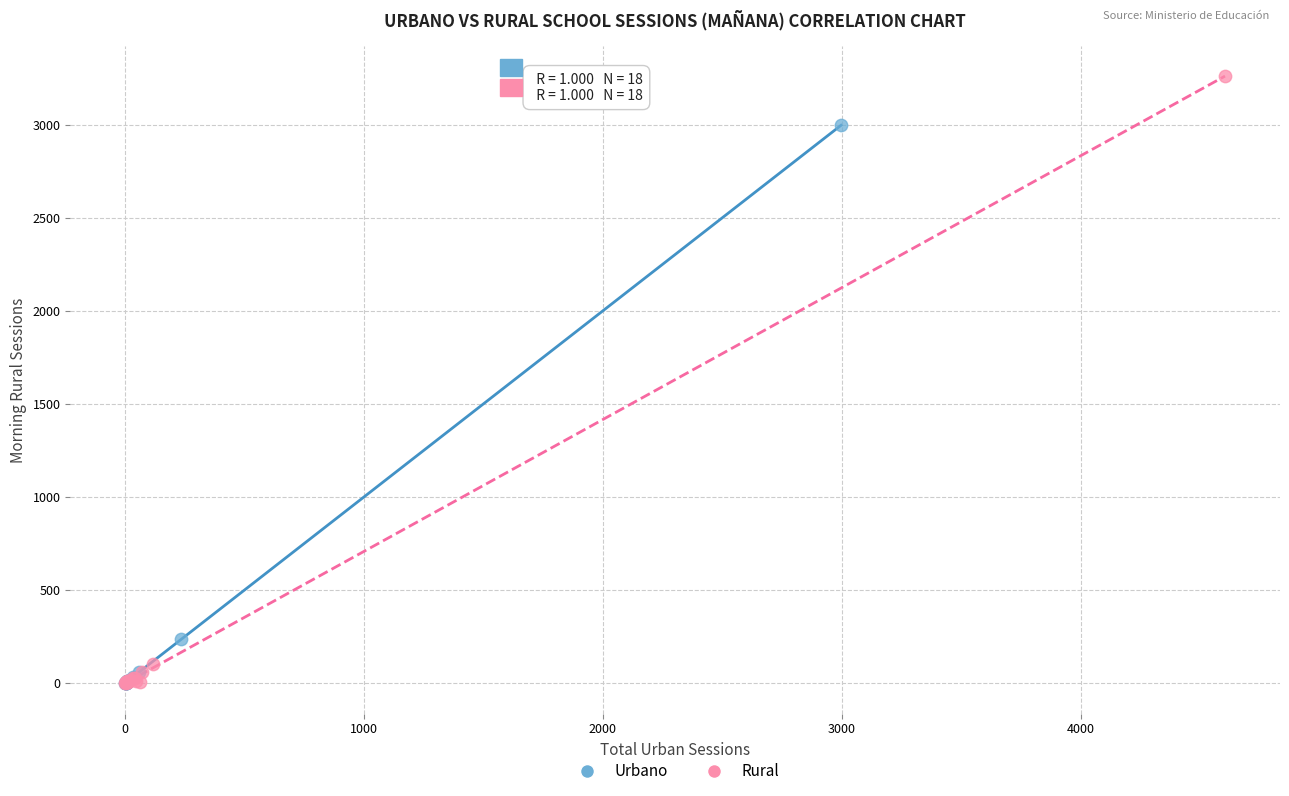

Which series has the widest spread of Y values?

Rural